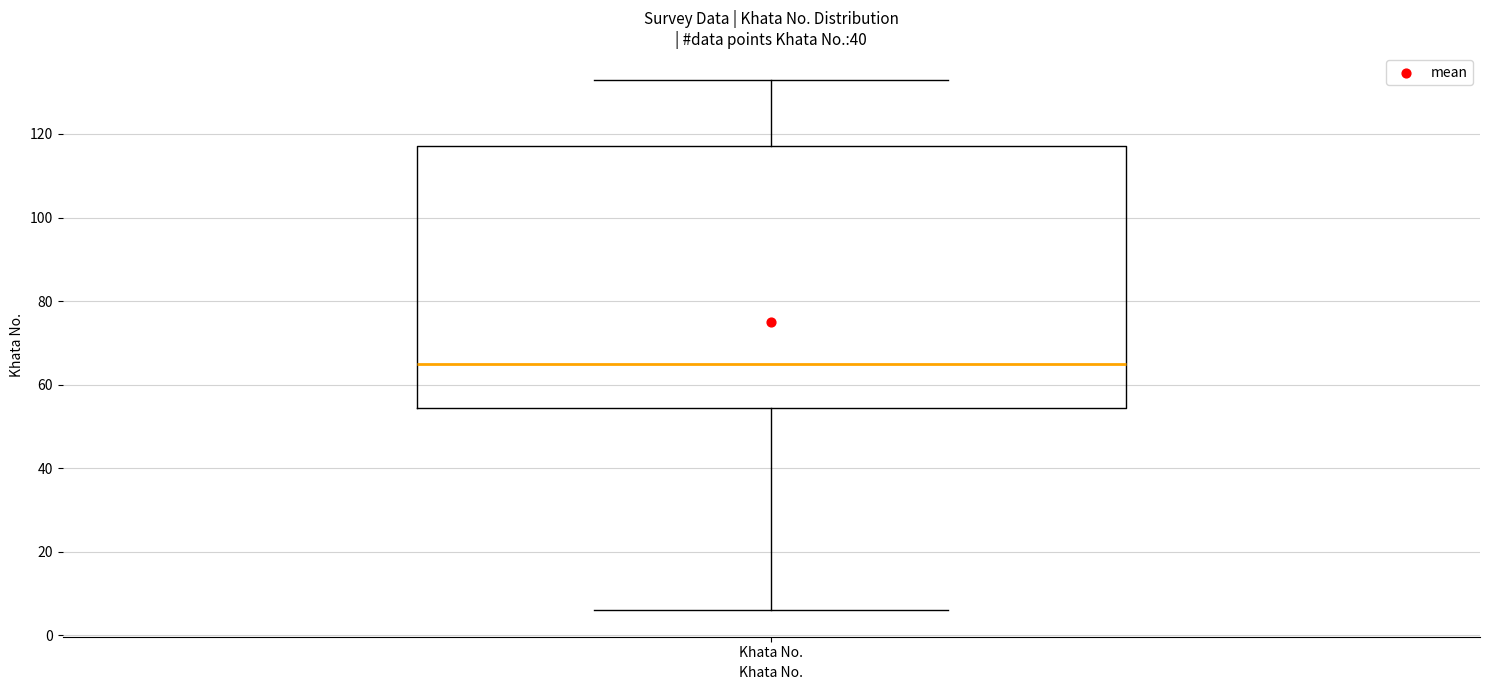

Where does the median line of the box for Khata No. sit on the y-axis? The values are not printed on the chart, so give them approximately, as read against the axis.

66